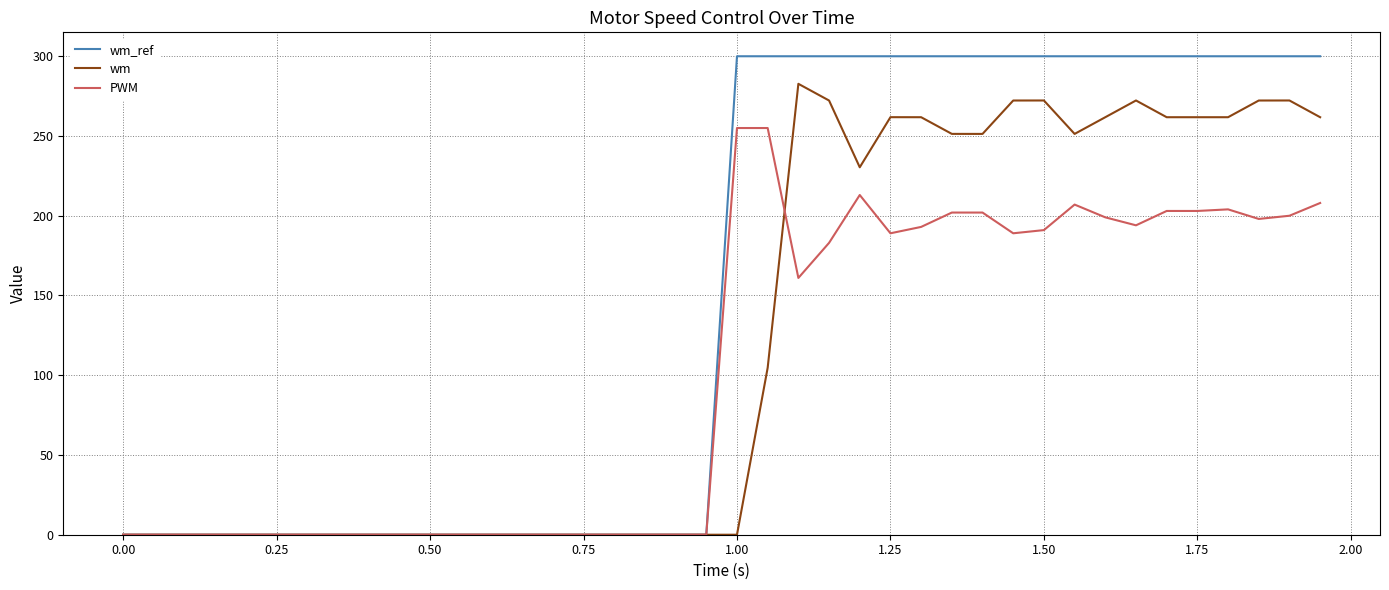

Rank the series by their maximum value, from lowest to highest.

PWM, wm, wm_ref